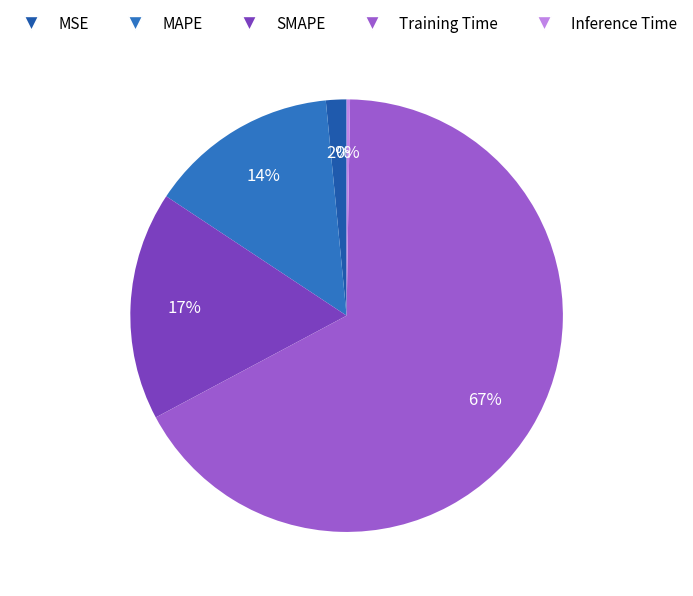

To the nearest percent, what is the difference between the Training Time and MSE slice percentages?

65%